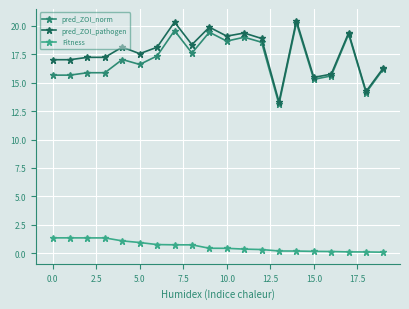

True or false: pred_ZOI_pathogen and Fitness cross at least once.

False